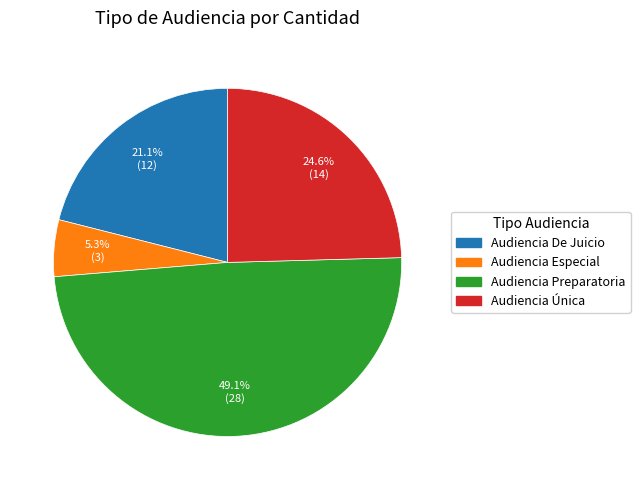

To the nearest percent, what portion does Audiencia Única represent?

25%